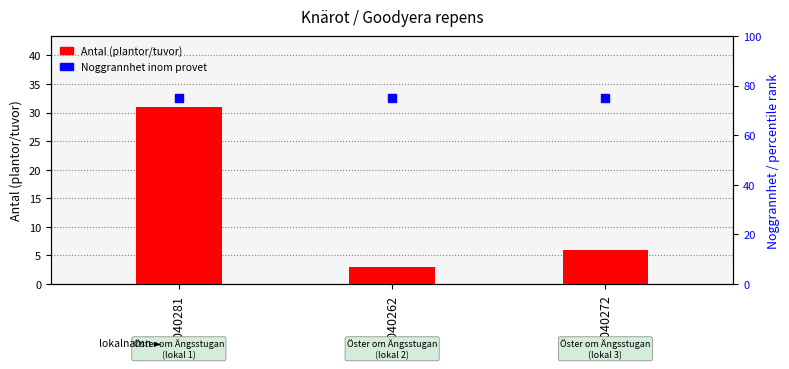

What are all the series names shown in the legend?

Antal (plantor/tuvor), Noggrannhet